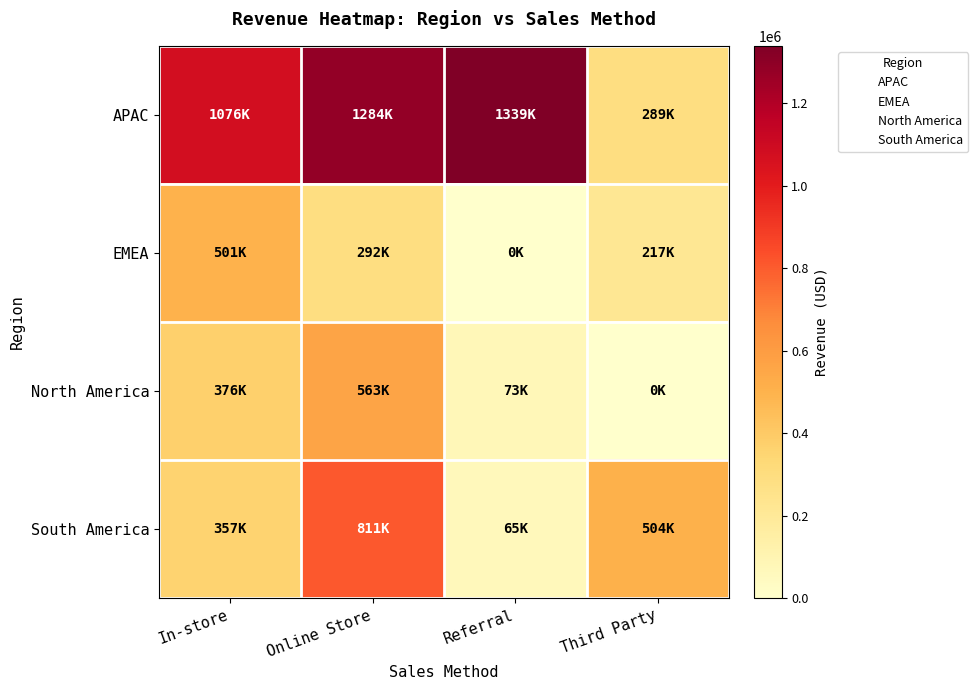

At which category is the sum across all series the highest?

Online Store